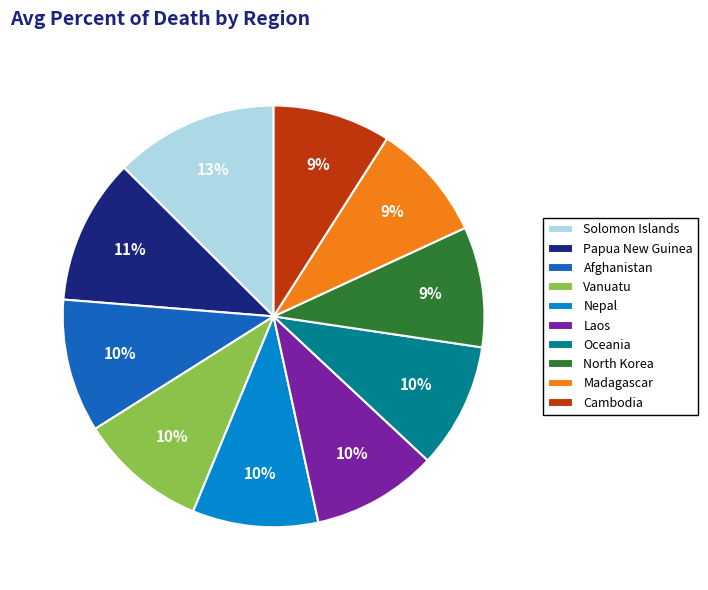

Which category has the biggest portion of the pie?

Solomon Islands